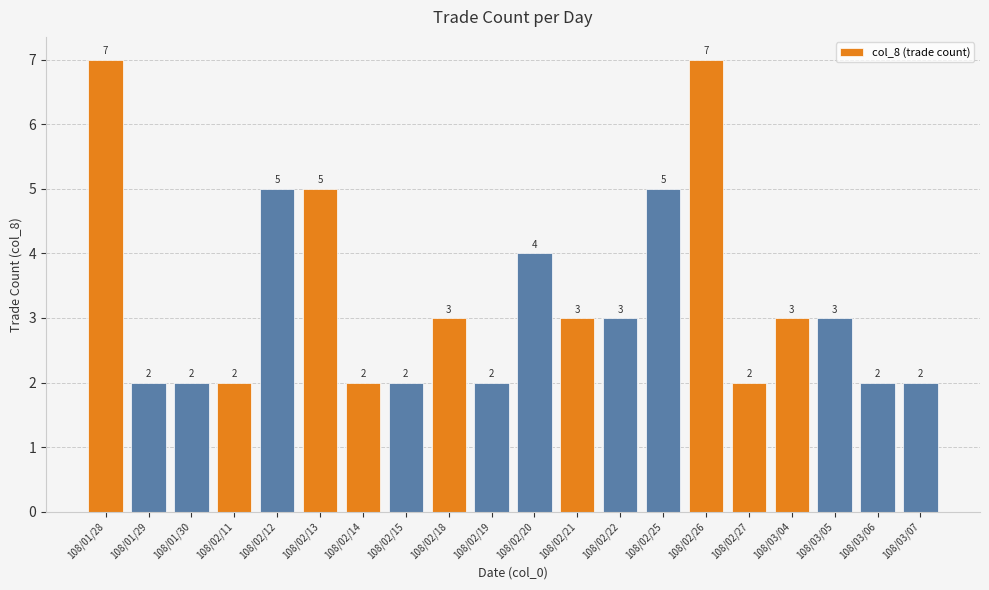

What is the greatest value displayed?

7